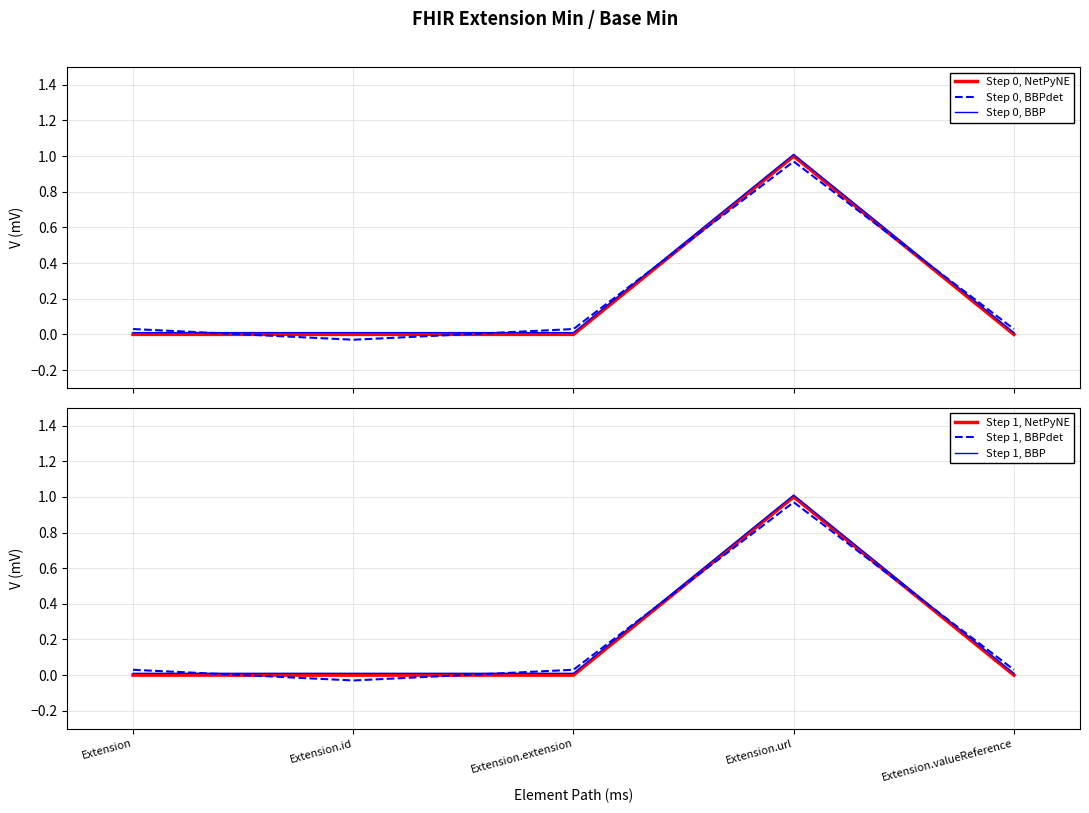

Count the number of categories in the chart.

5